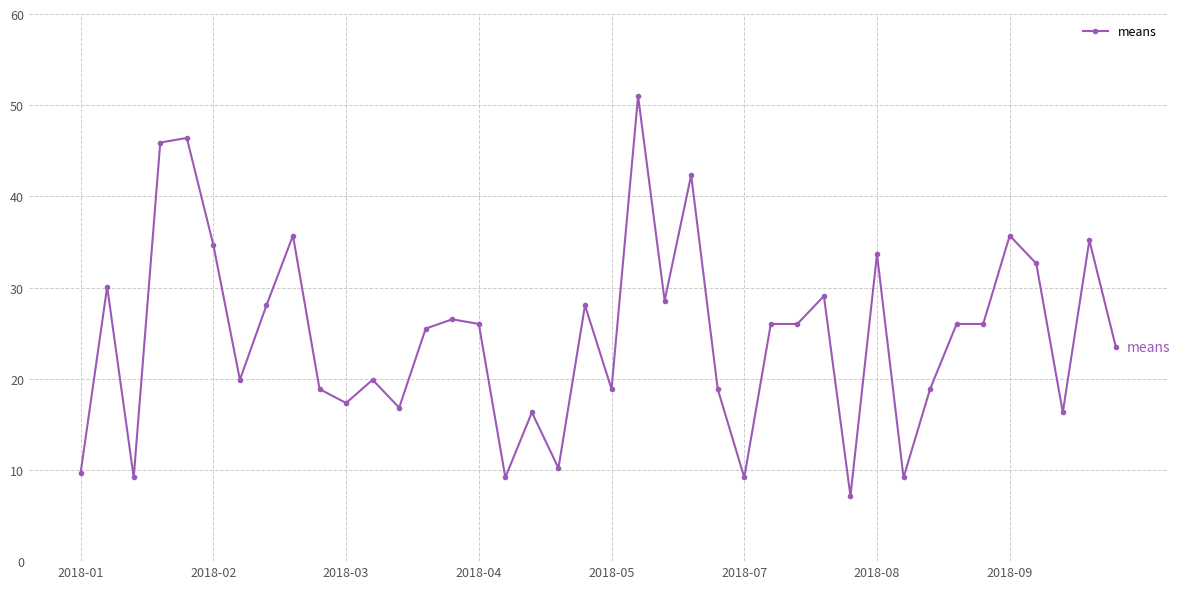

Does the chart have visible grid lines?

Yes